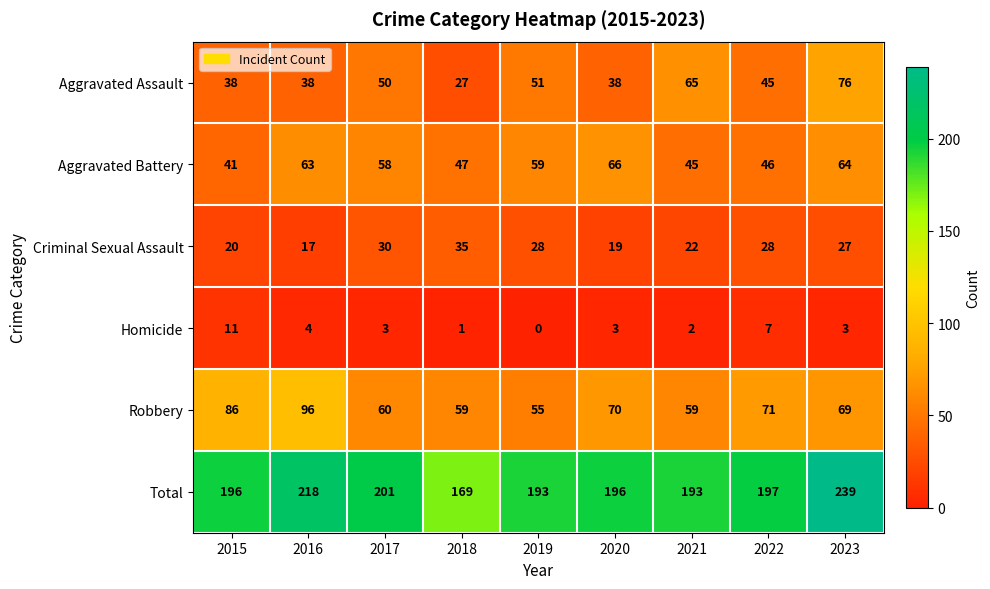

At which category is the sum across all series the highest?

2023